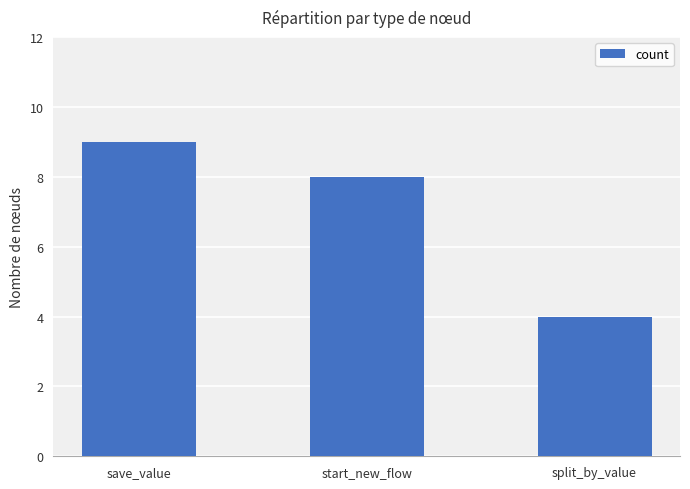

What is the difference between the maximum and minimum values?

5